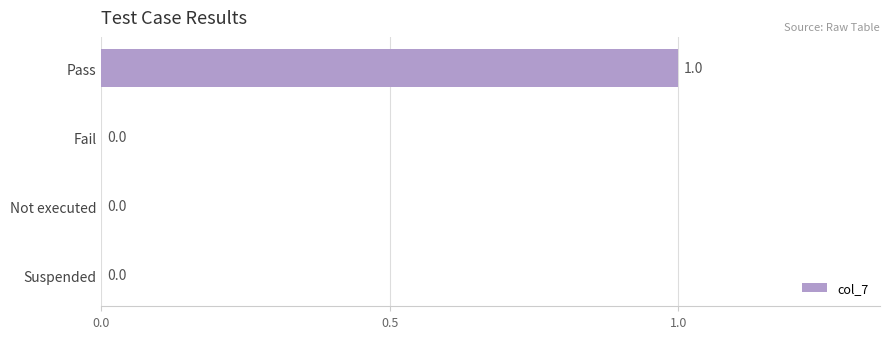

How many values are between 0 and 1?

4